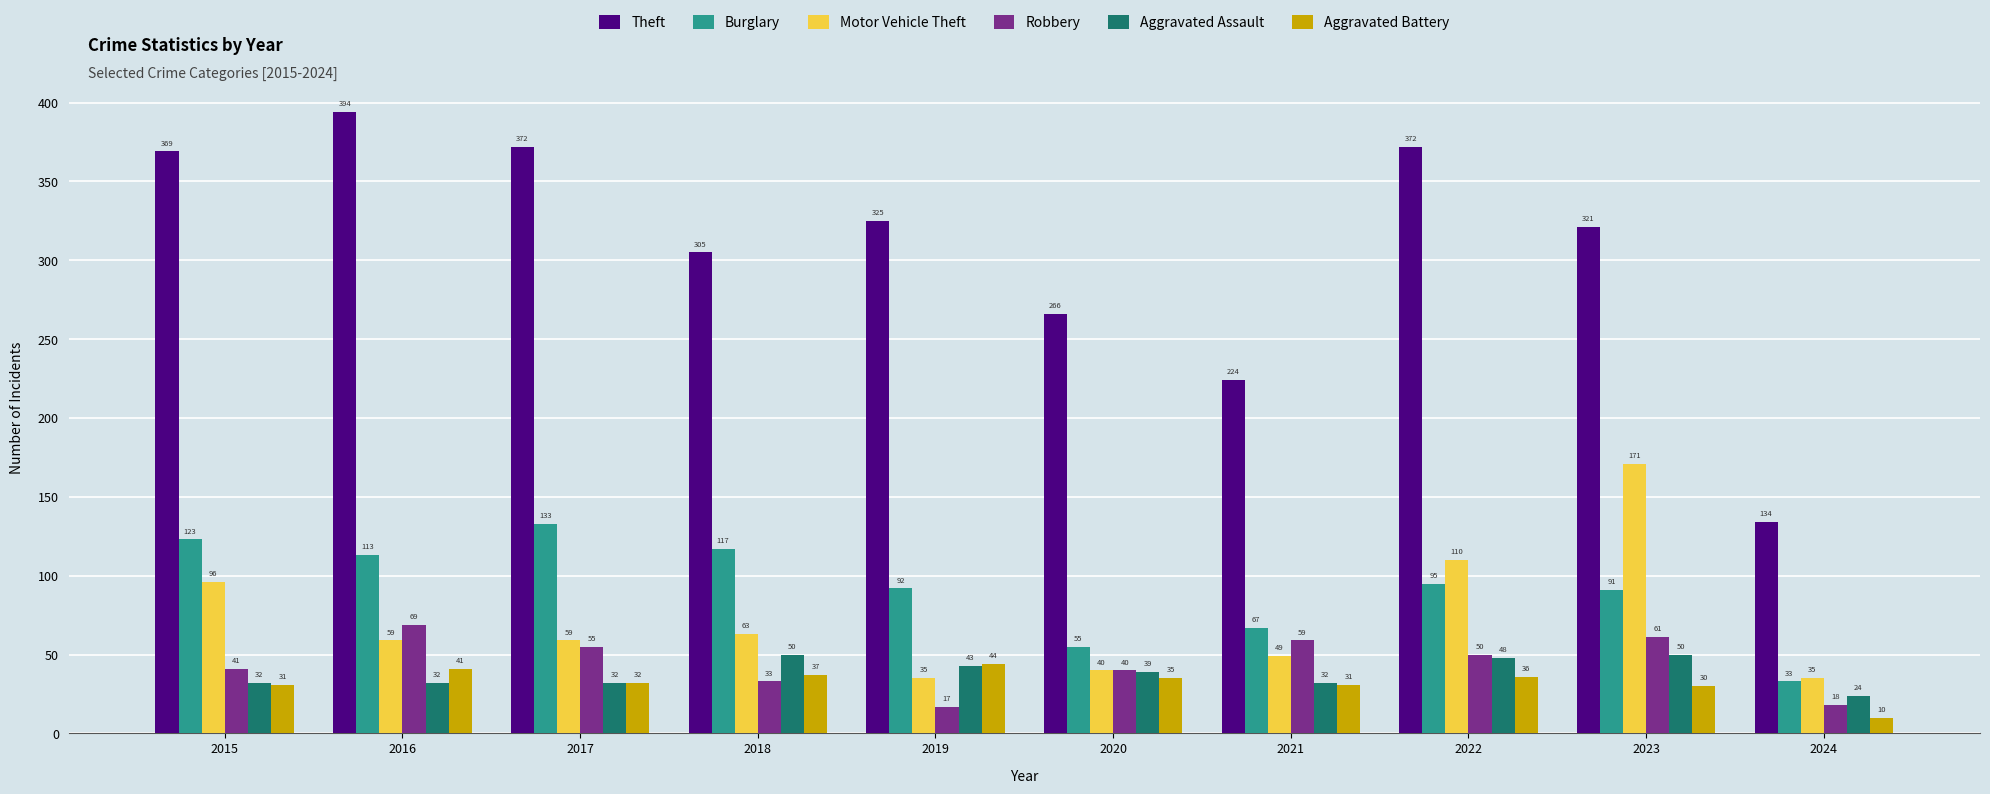

True or false: Aggravated Assault has a value of 15 at 2020.

False